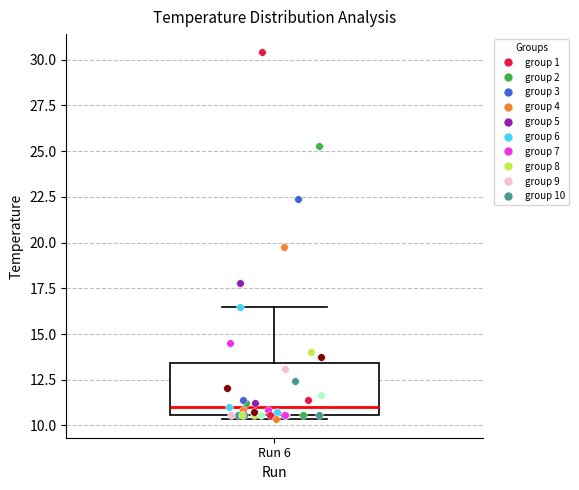

Read this box plot against the y-axis: the position of the median line, the range covered by the box, and the ends of both whiskers. The values are not printed on the chart, so give them approximately, as read against the axis.

median 11.0, box 10.5 to 13.5, whiskers 10.5 (just below the box's lower edge) to 16.5